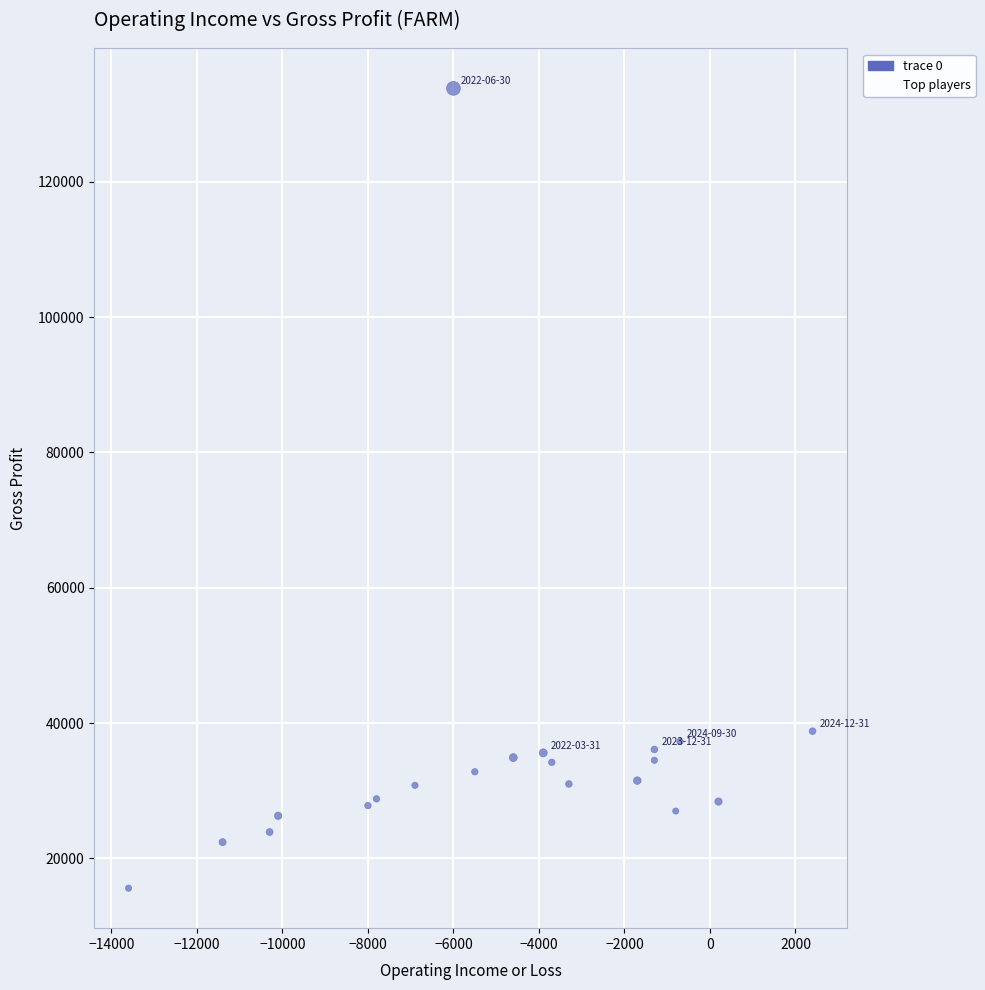

What is the range of Y values (max minus min)?

118200